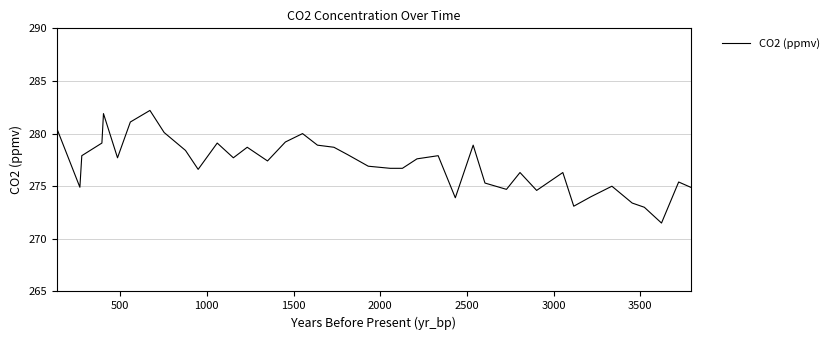

What is the maximum value shown in the chart?

282.2